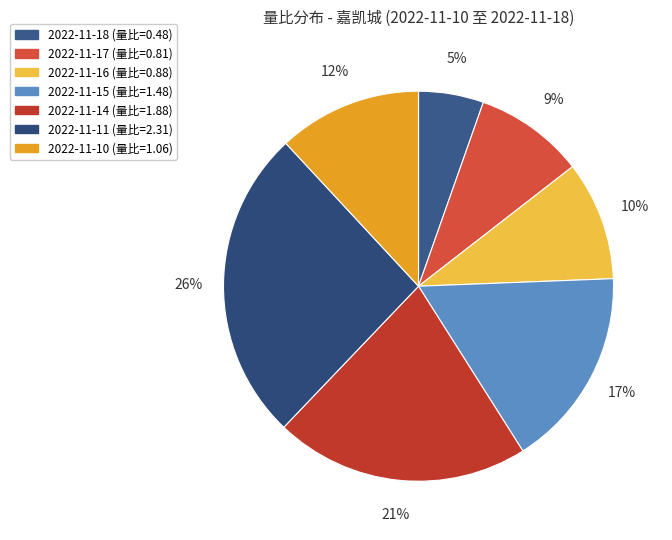

How many segments does this pie chart have?

7